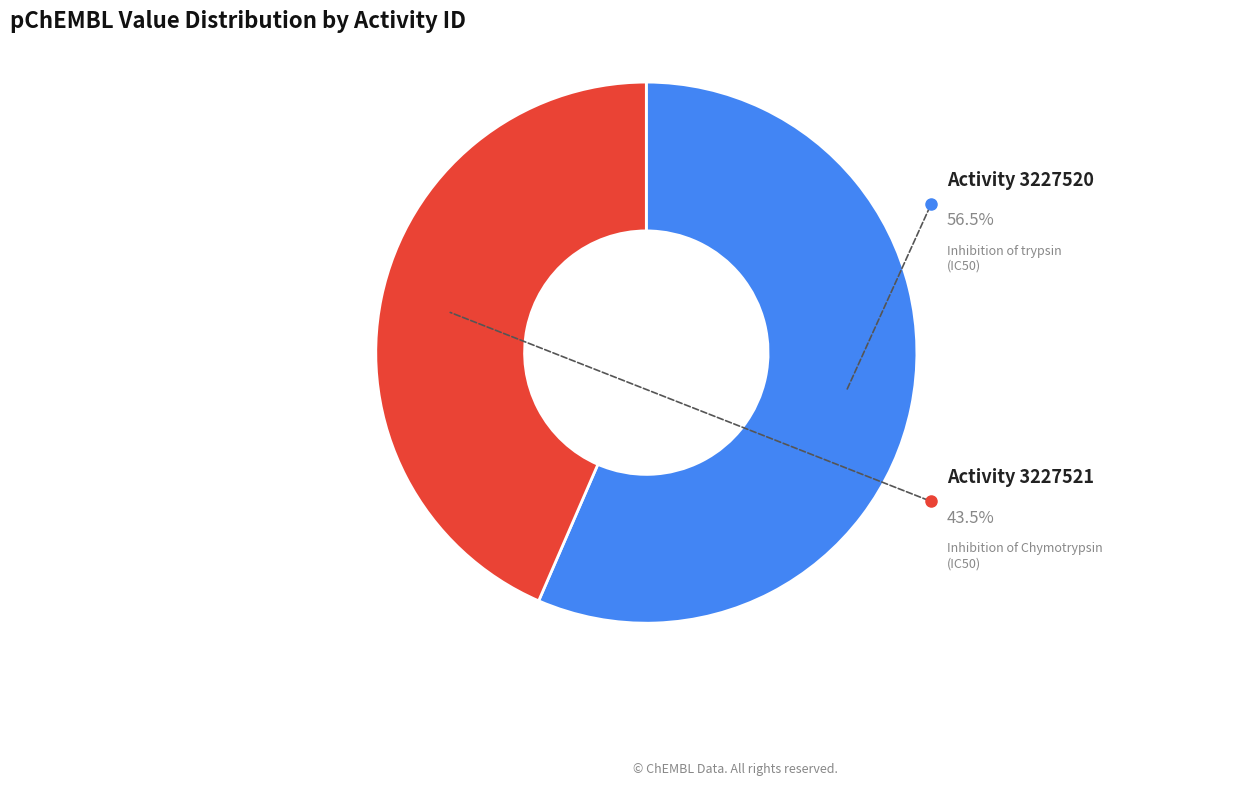

Which category has the biggest portion of the pie?

3227520